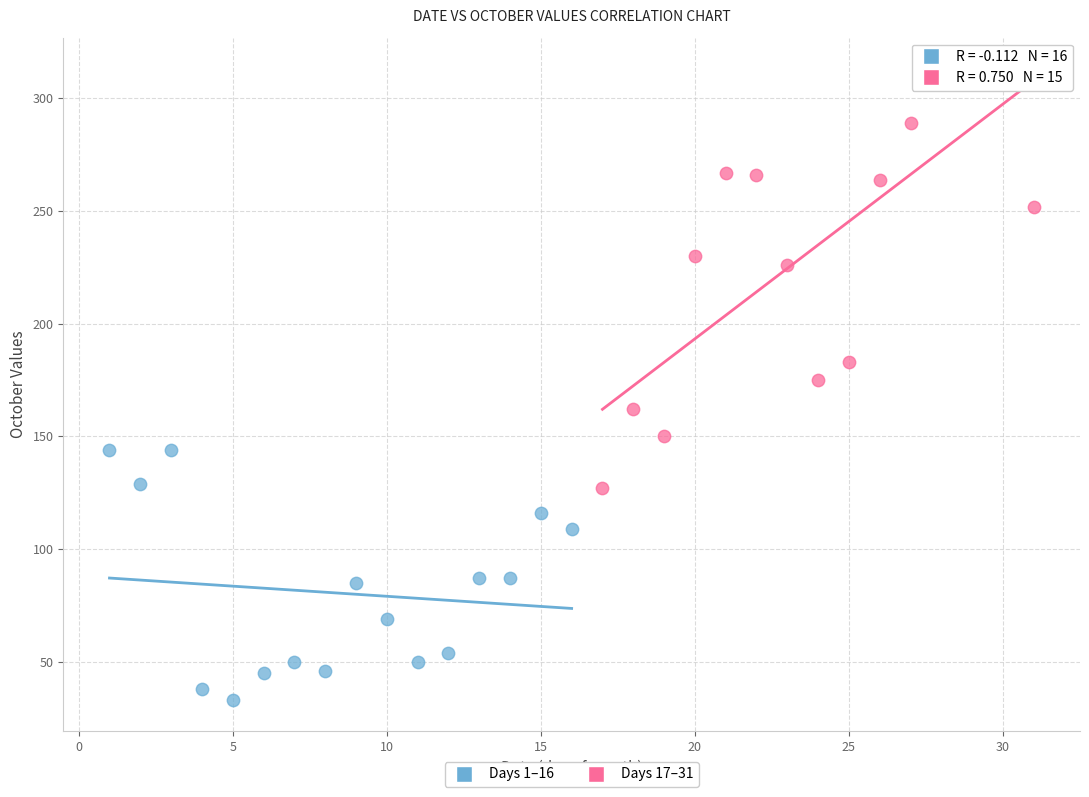

Which series reaches the minimum Y coordinate?

Days 1–16